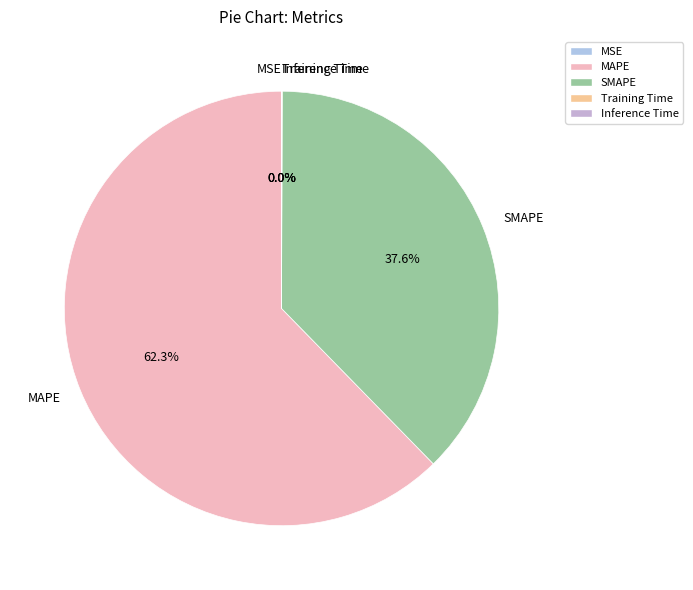

Which category has the biggest portion of the pie?

MAPE